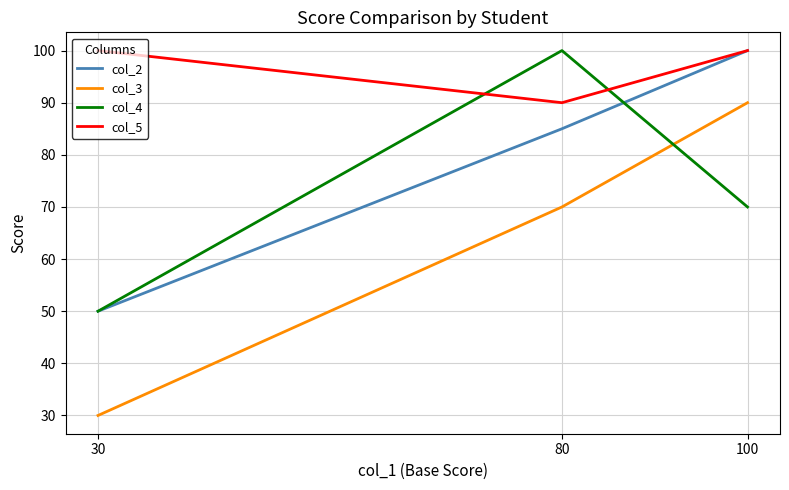

Which label corresponds to the smallest value in the chart?

30